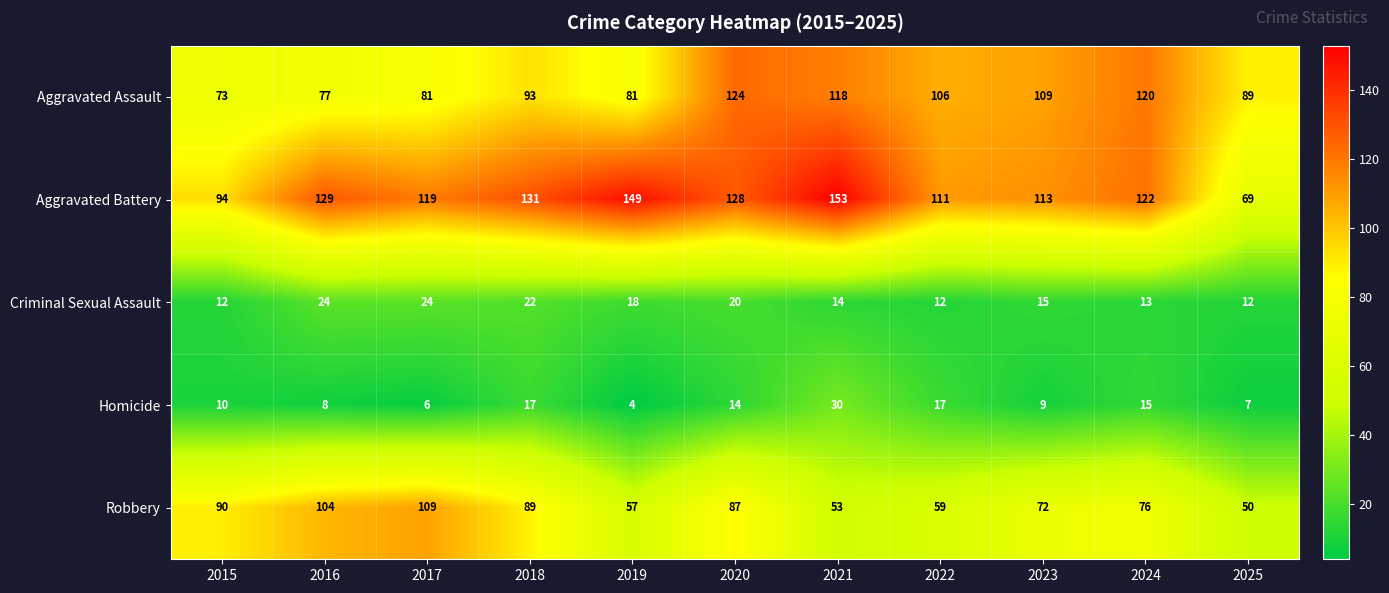

What is the minimum value shown in the chart?

4